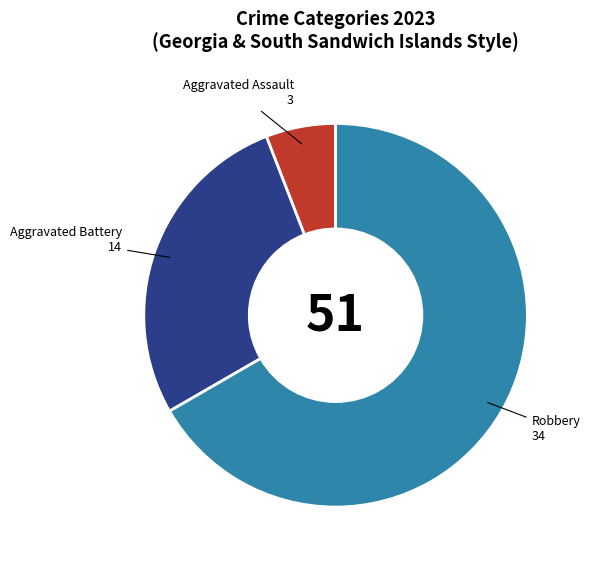

How many slices are in this pie chart?

3